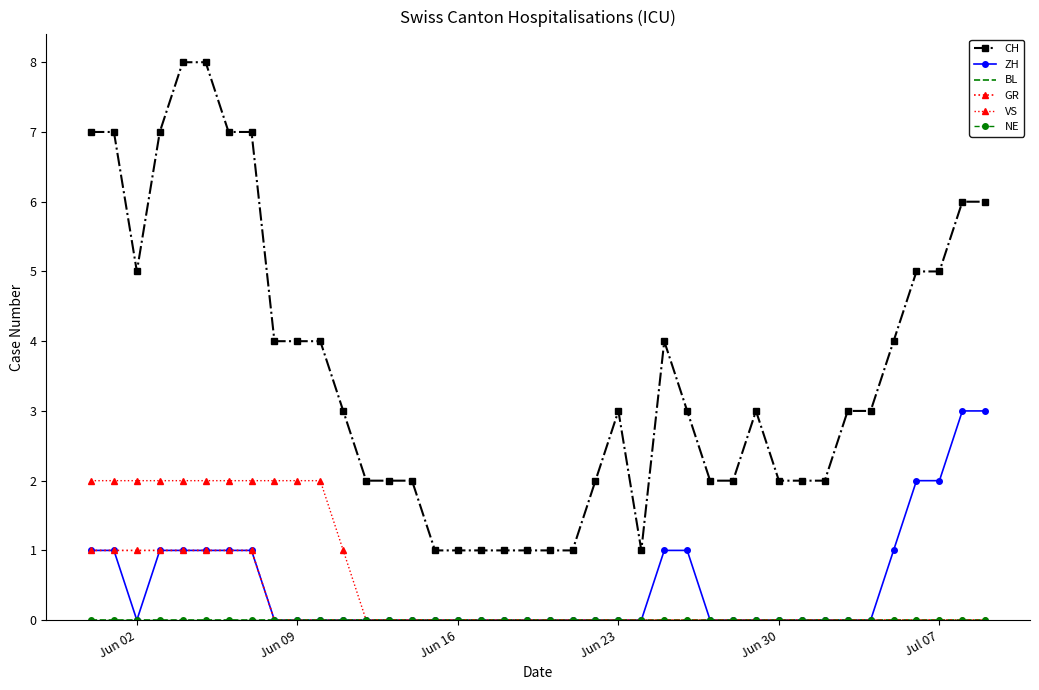

At how many categories does at least one series exceed 1?

32